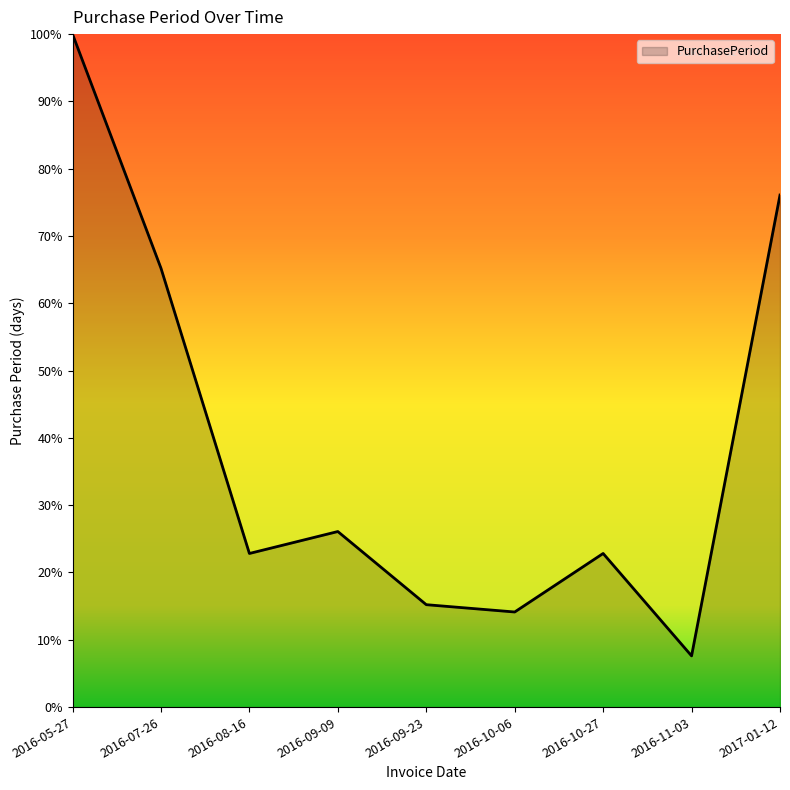

Reading left to right, extract all data points from this chart.

2016-05-27=100.0	2016-07-26=65.2	2016-08-16=22.8	2016-09-09=26.1	2016-09-23=15.2	2016-10-06=14.1	2016-10-27=22.8	2016-11-03=7.6	2017-01-12=76.1